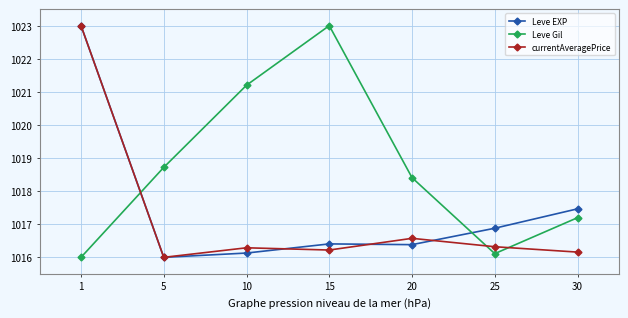

What is the value of the Leve Gil point at the 3rd from the left?

1021.2